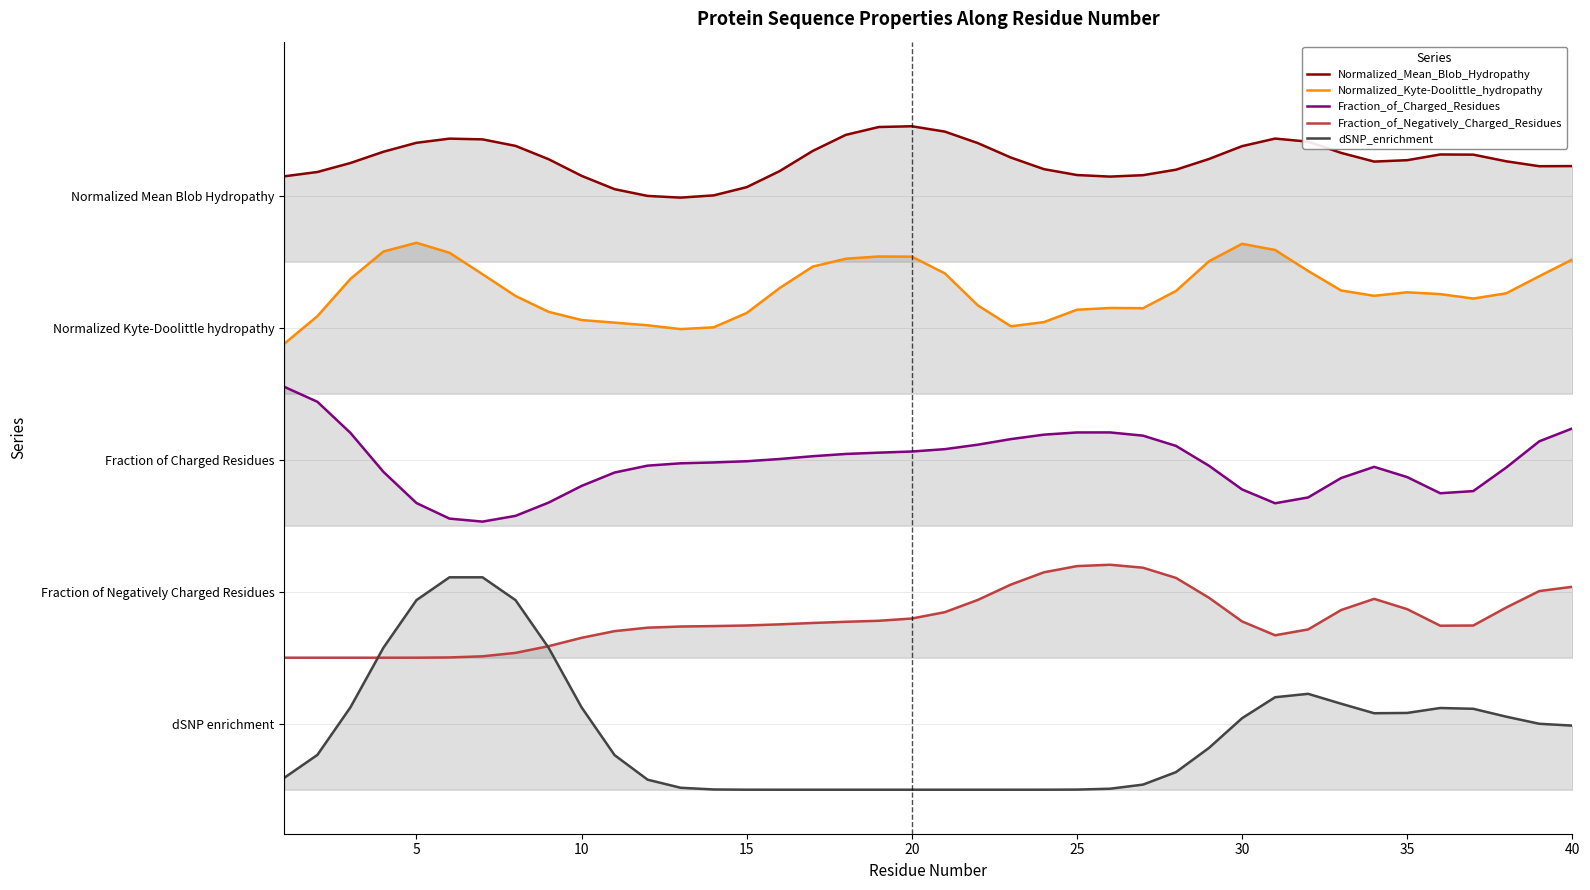

Does the chart display data point markers on the line(s)?

No